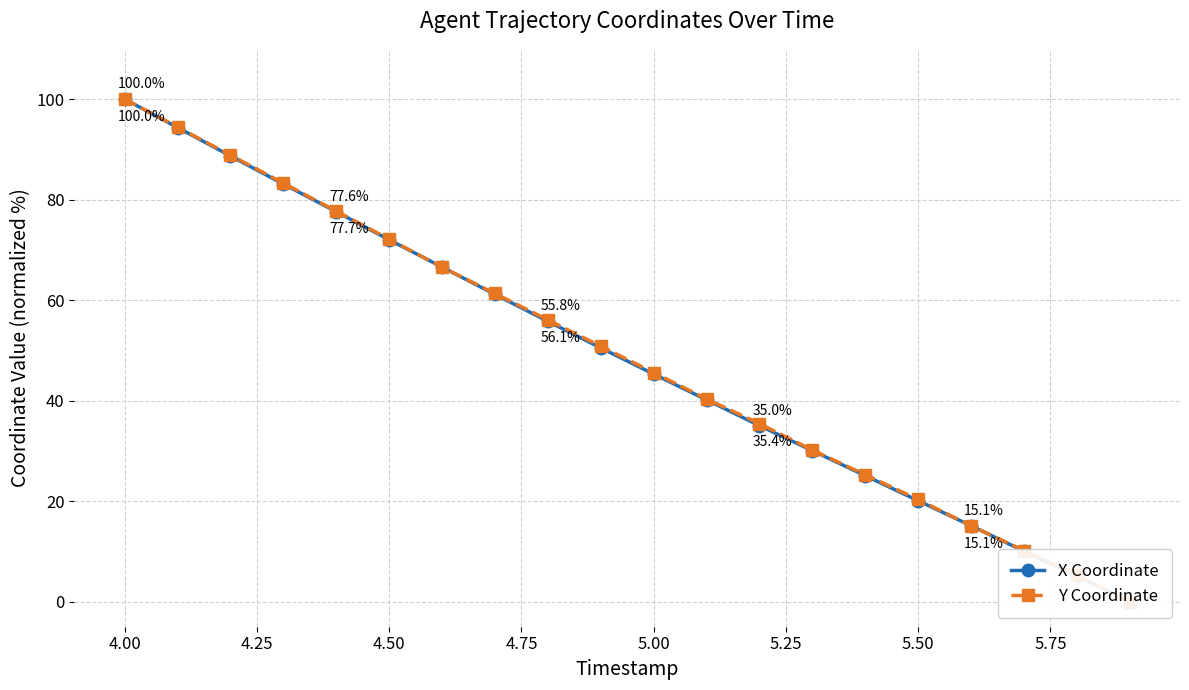

True or false: X Coordinate has more than 0 points higher than both neighbors.

False